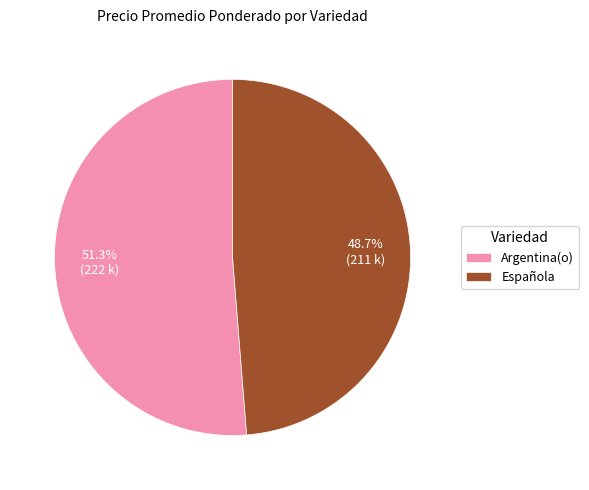

To the nearest percent, what portion does Española represent?

49%